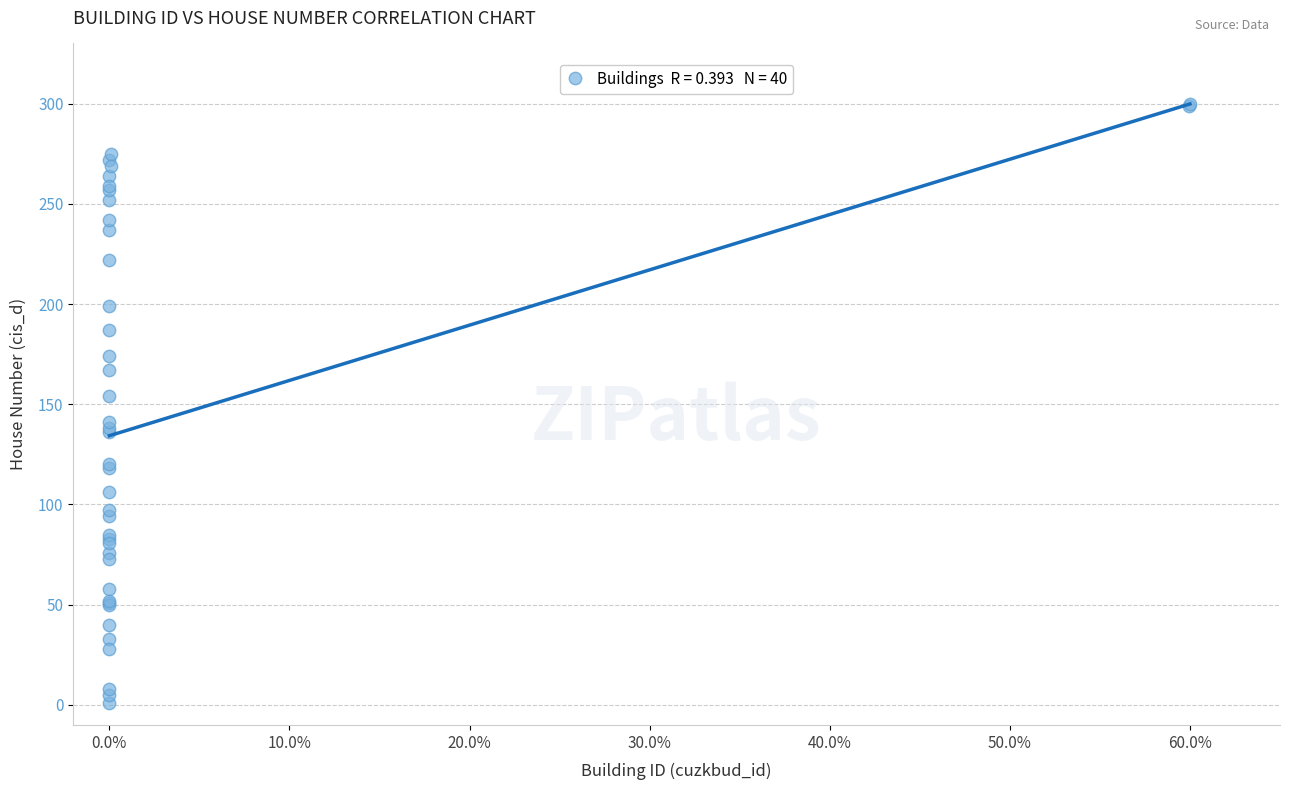

What Y value in the scatter plot is closest to 150?

154